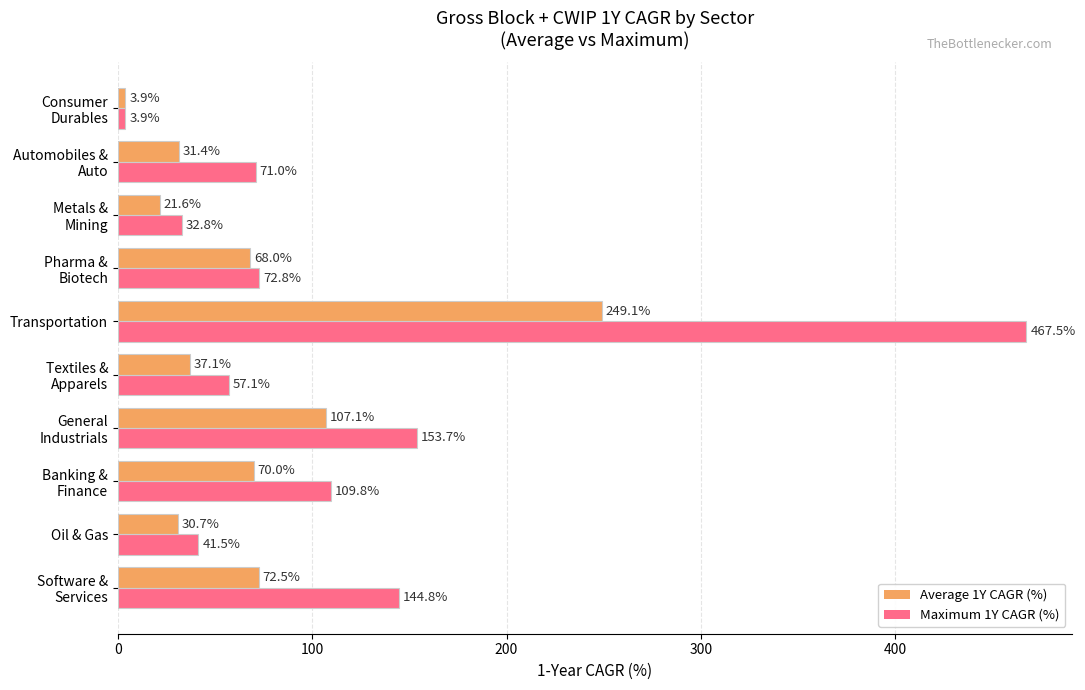

The Maximum 1Y CAGR (%) series shows 61.4 at Oil & Gas. True or false?

False